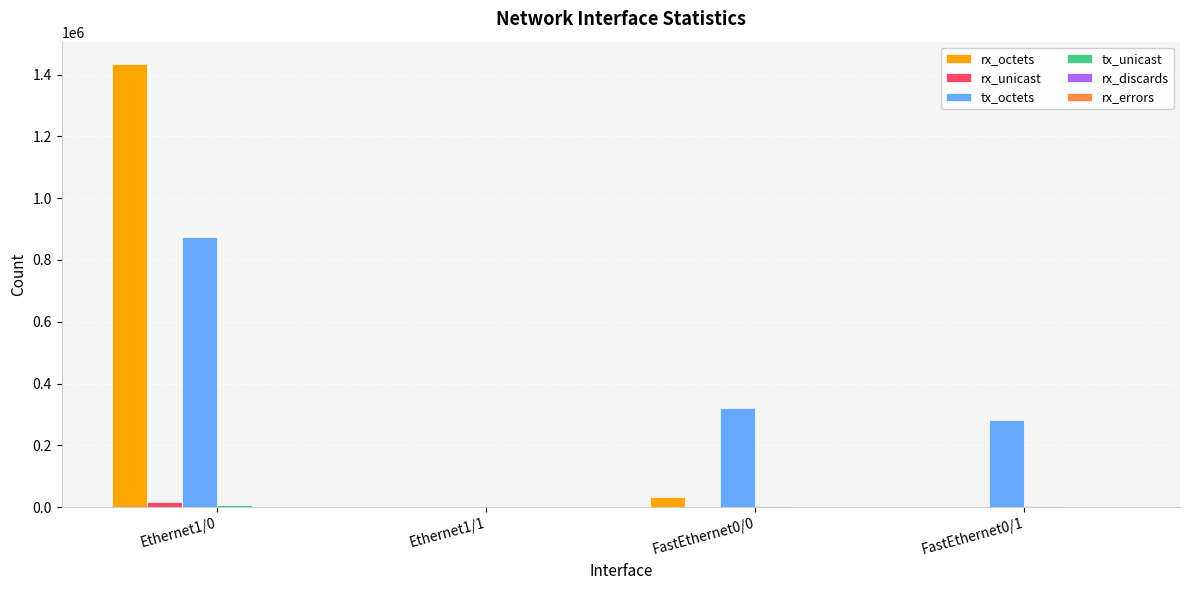

What is the difference between the rx_unicast values at FastEthernet0/1 and Ethernet1/0?

15700